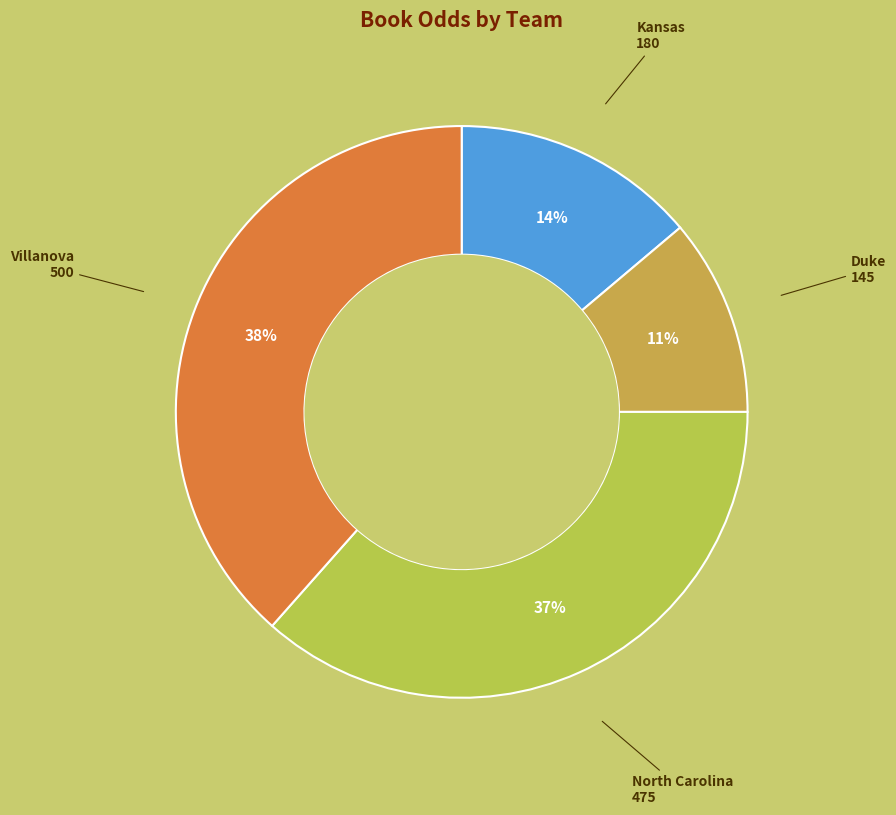

Which slice is the largest?

Villanova